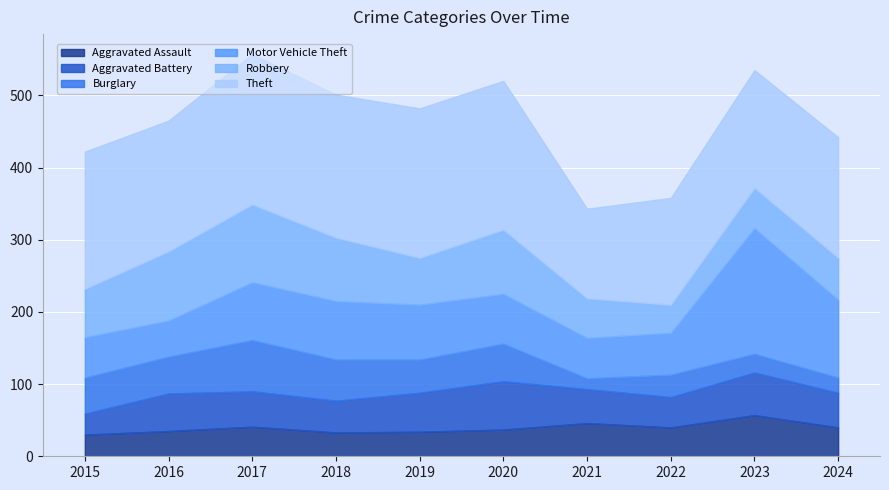

Is the value of Robbery at 2023 greater than the value of Theft at 2021?

No